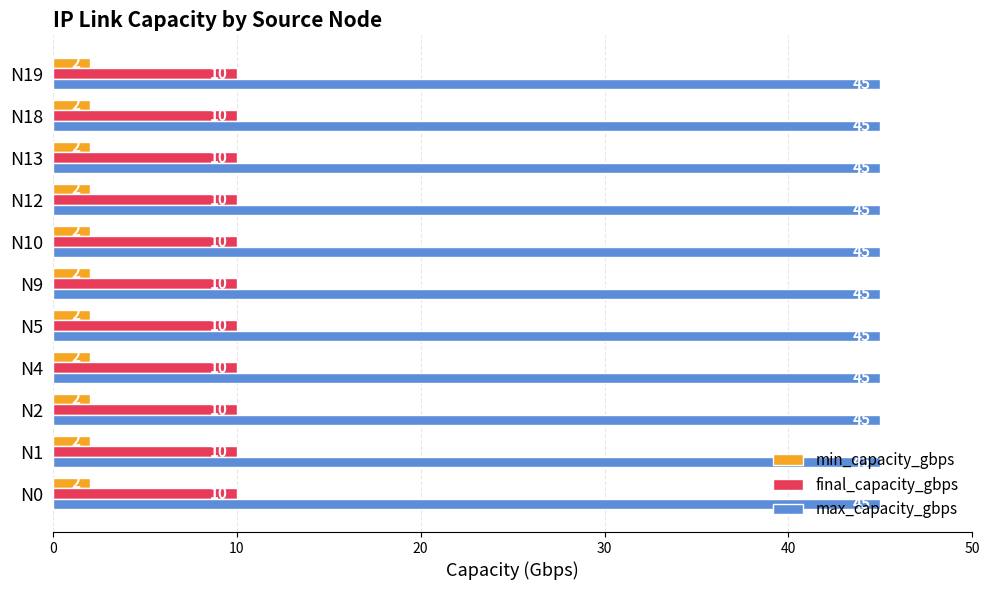

Rank the series by their average value, from lowest to highest.

min_capacity_gbps, final_capacity_gbps, max_capacity_gbps